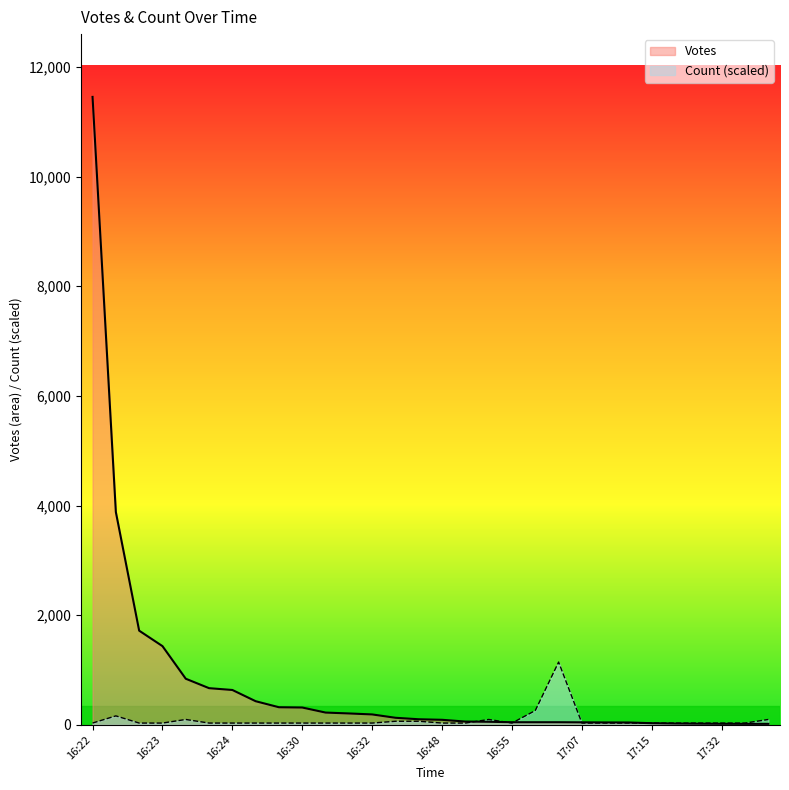

At which category does the chart reach its peak across all series?

16:22